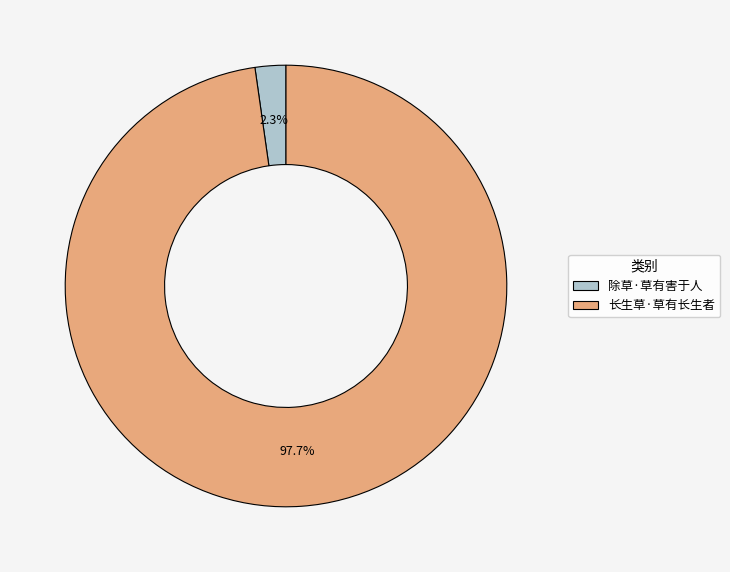

Which slice is the smallest?

除草·草有害于人